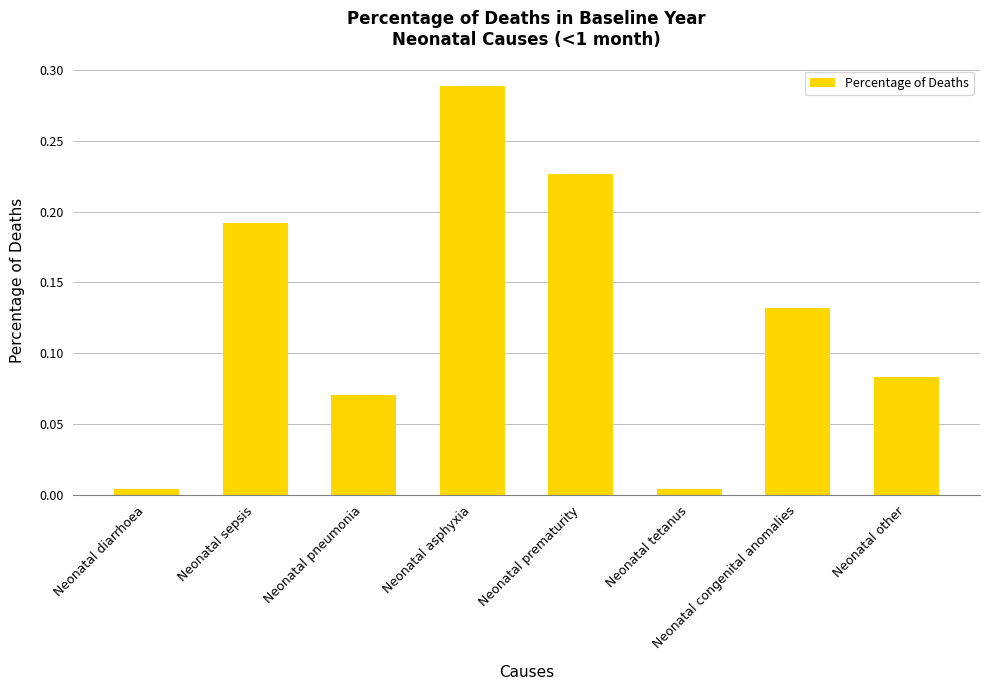

Is it true that the value at Neonatal sepsis is 0.0?

False